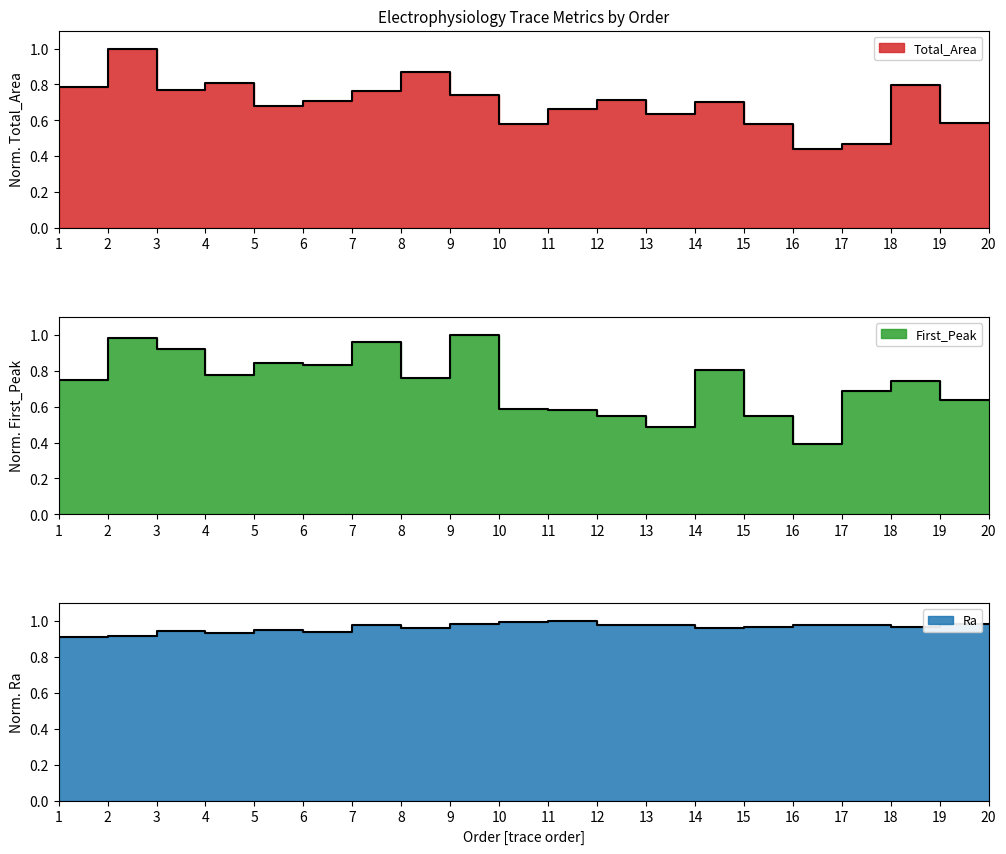

What is the average value of the Total_Area series?

0.7